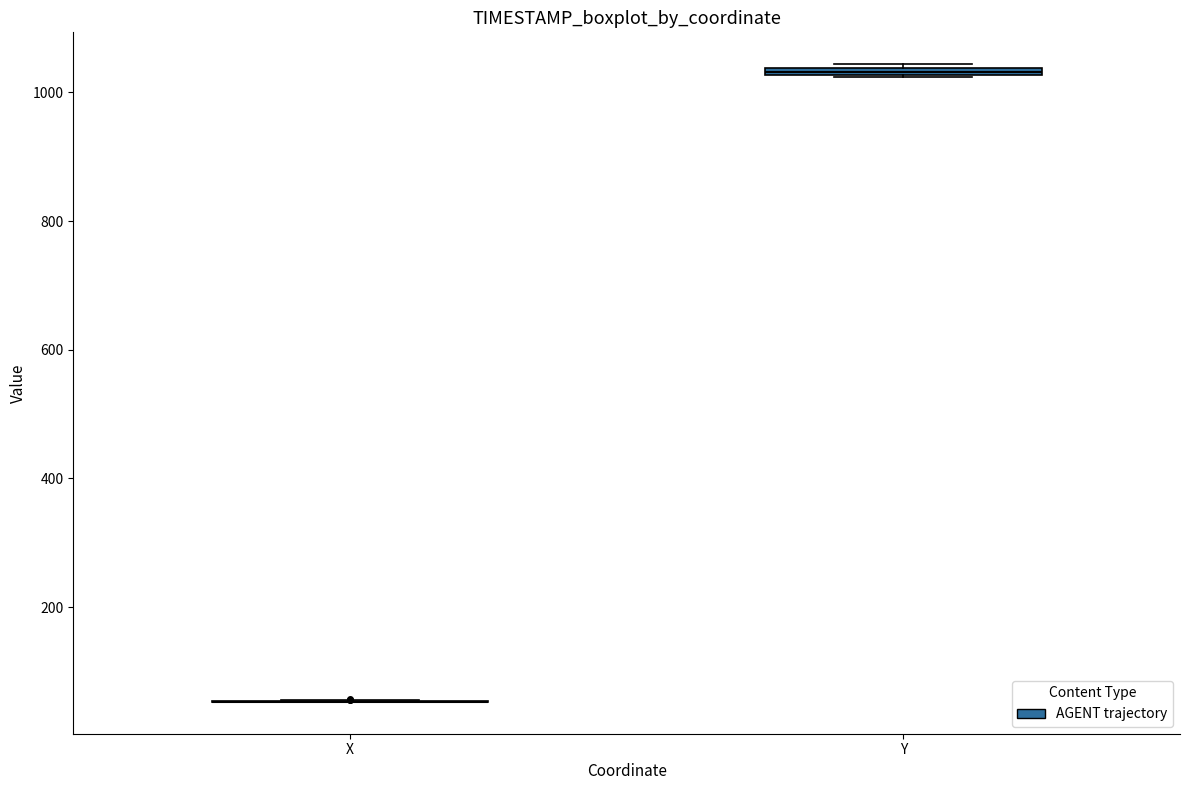

Where is the upper edge of the box for Y on the y-axis? The values are not printed on the chart, so give them approximately, as read against the axis.

1040